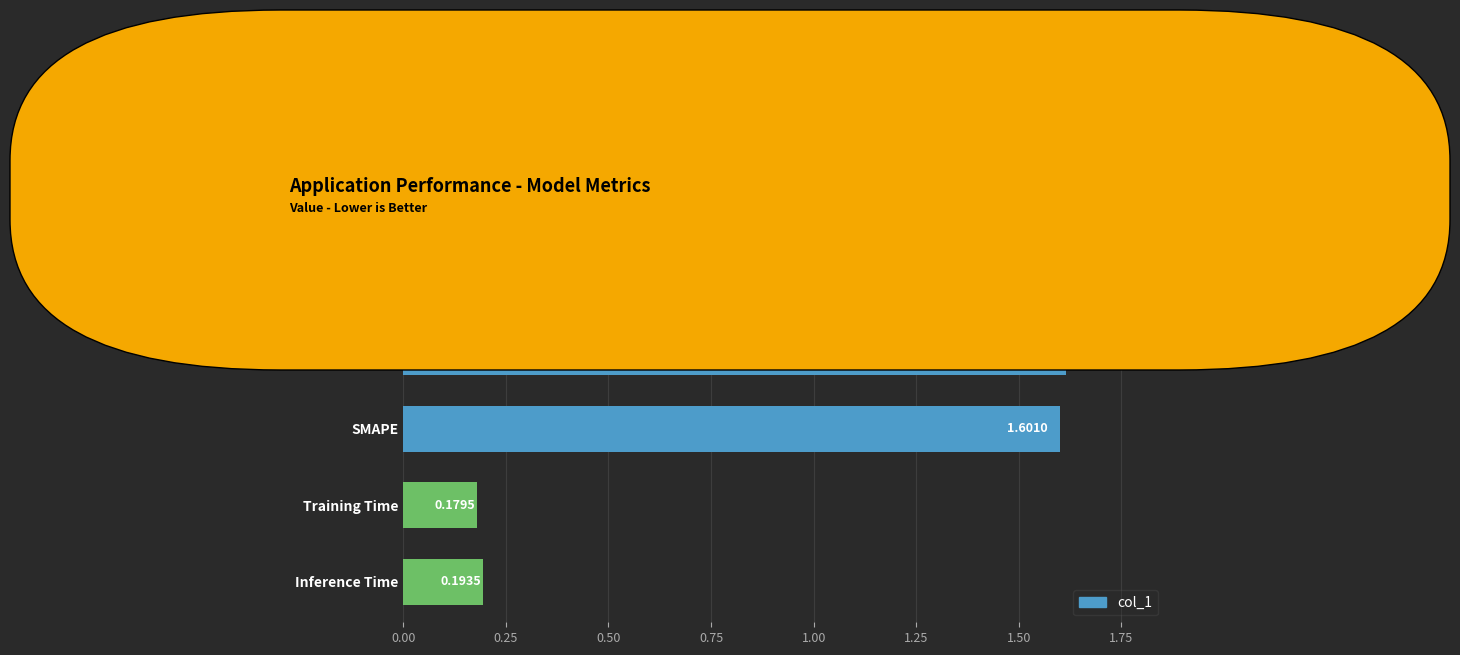

What is the sum of the values at MAPE and SMAPE?

3.2